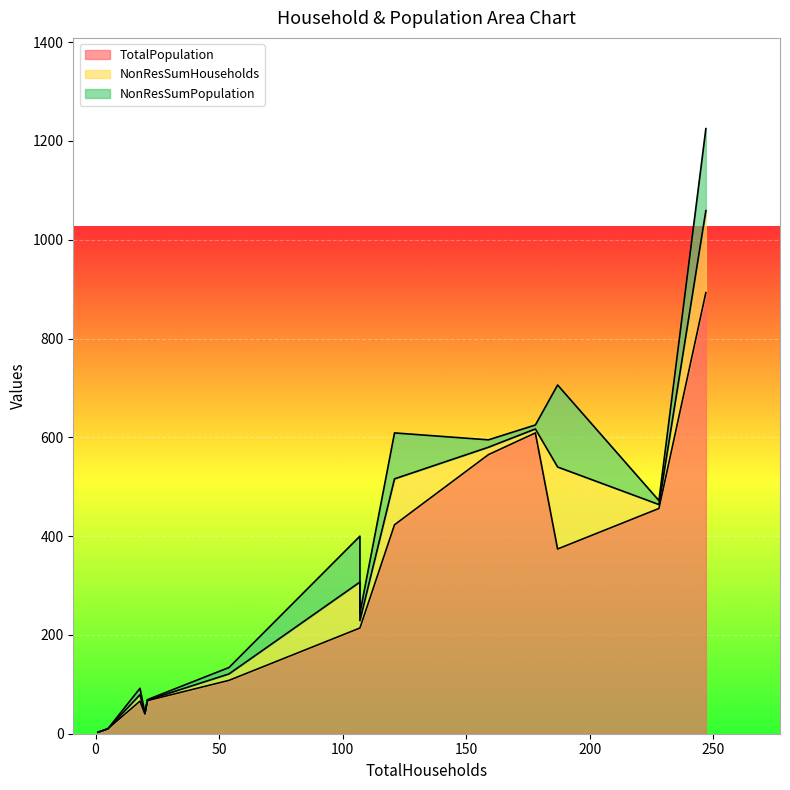

The value of NonResSumHouseholds at 1 is 0. True or false?

True